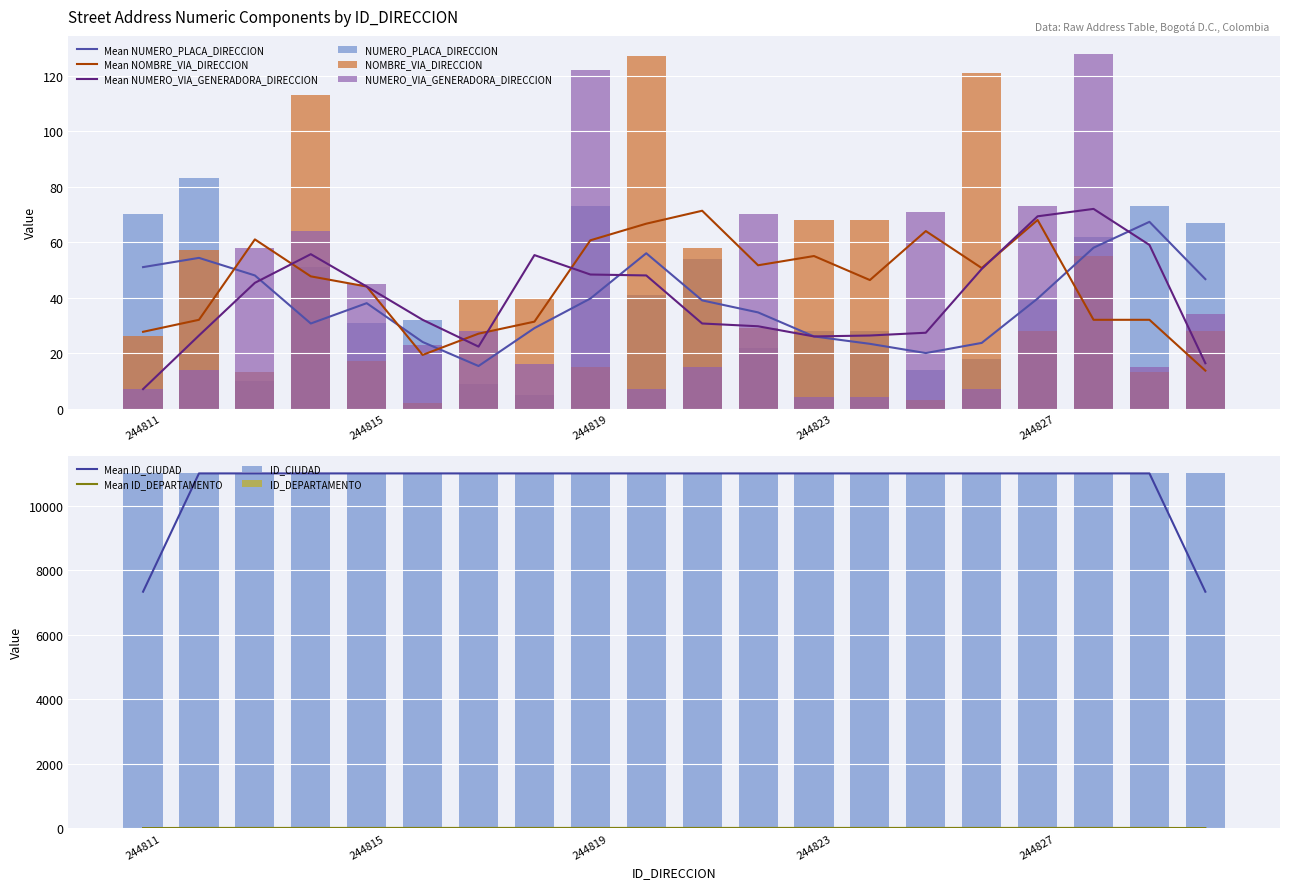

At which label does NOMBRE_VIA_DIRECCION reach its minimum?

244816